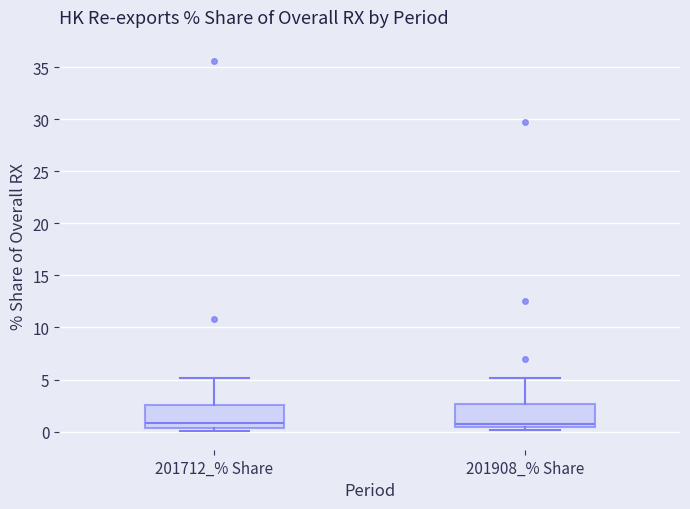

Reading left to right, transcribe this box plot: for each box, give where its median line is, the range the box spans, and where its two whiskers end, as read against the y-axis. The values are not printed on the chart, so give them approximately, as read against the axis.

201712_% Share: median 1.0, box 0.5 to 2.5, whiskers 0.0 to 5.0
201908_% Share: median 1.0, box 0.5 to 2.5, whiskers 0.0 to 5.0